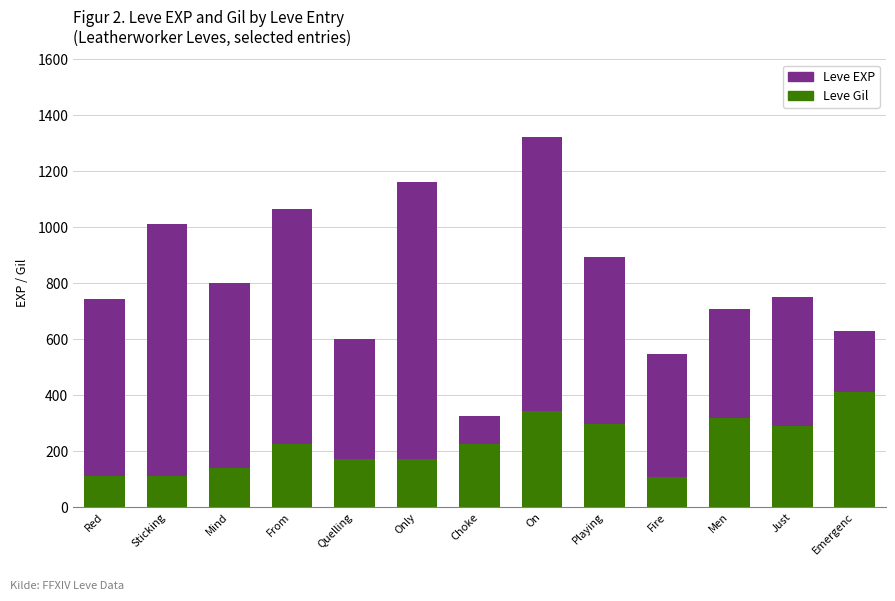

Is it true that Leve Gil equals 224 at From?

True